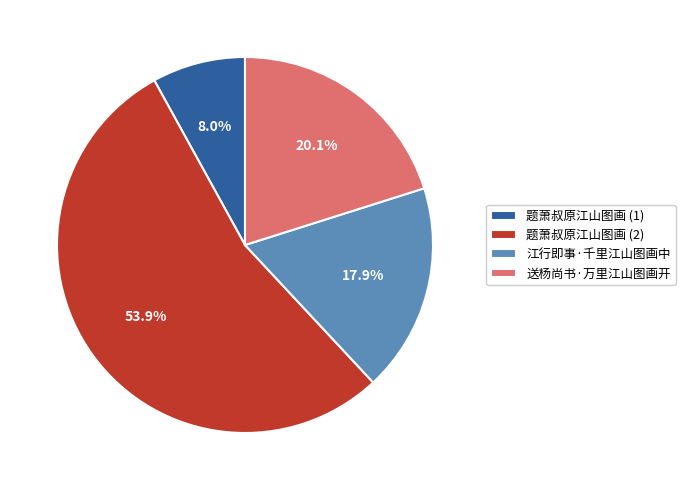

How much of the chart is everything except 题萧叔原江山图画 (1)?

92.0%